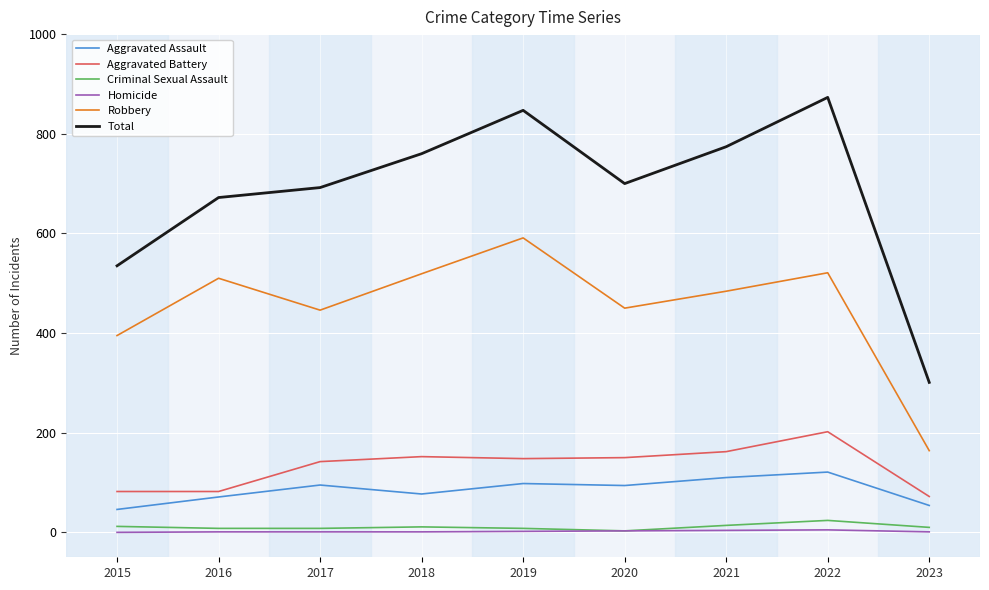

True or false: Criminal Sexual Assault and Aggravated Assault cross at least once.

False